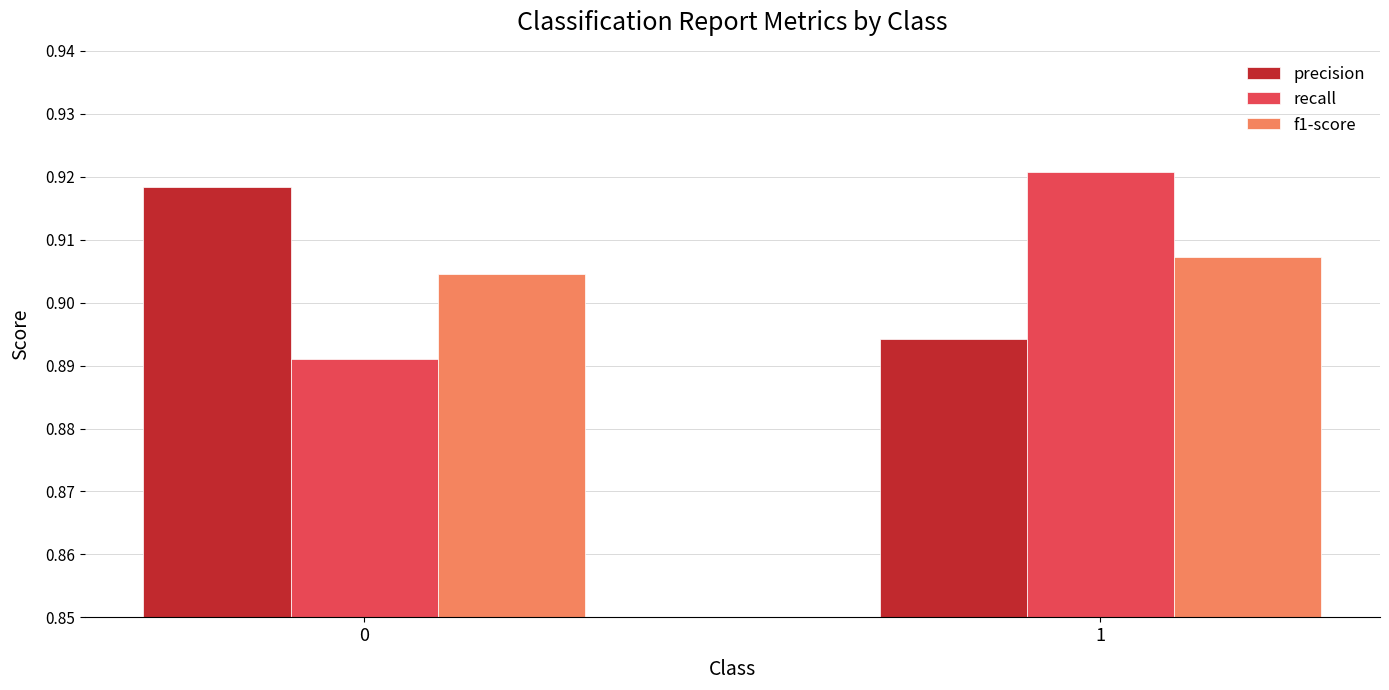

Is it true that f1-score equals 0.4 at 0?

False